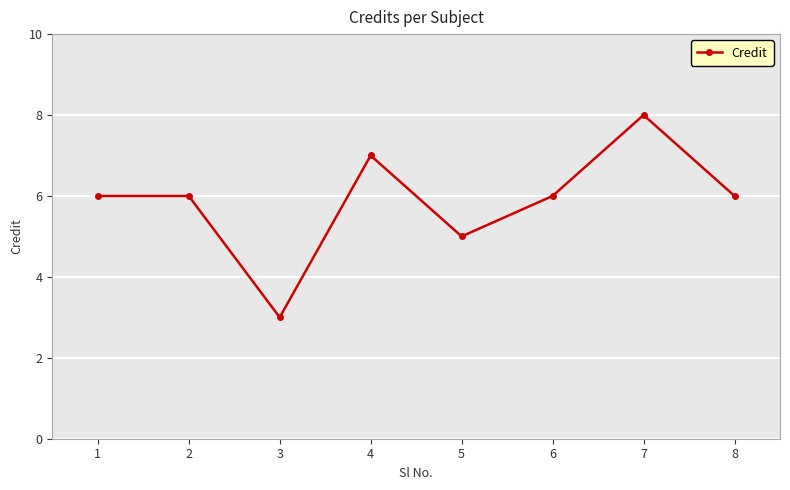

Where is the data nearest to the value 5?

5